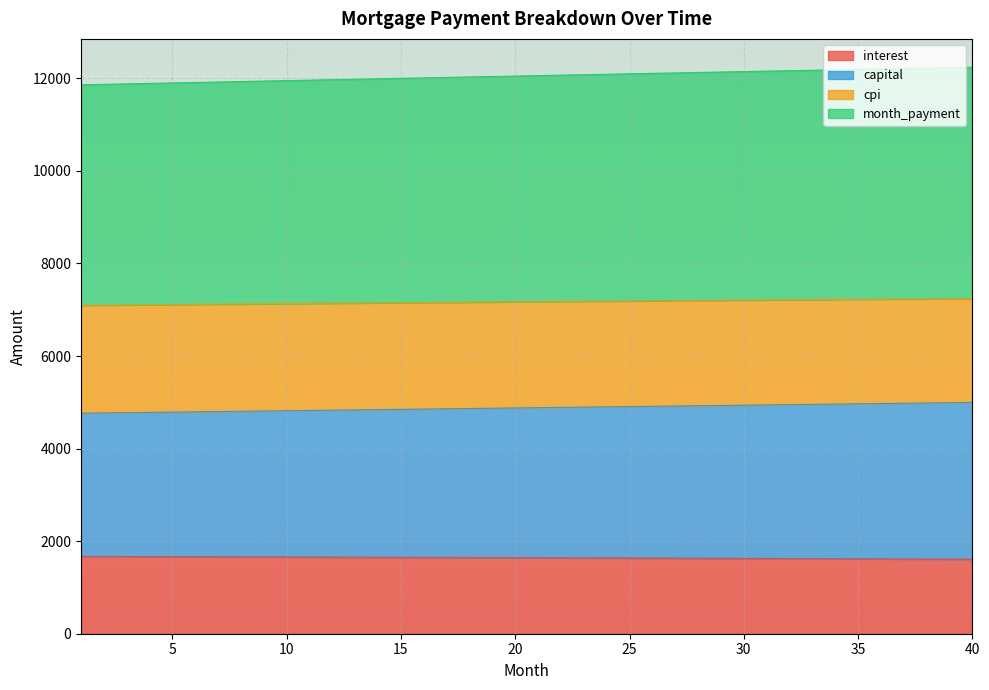

What is the maximum value shown in the chart?

12239.7